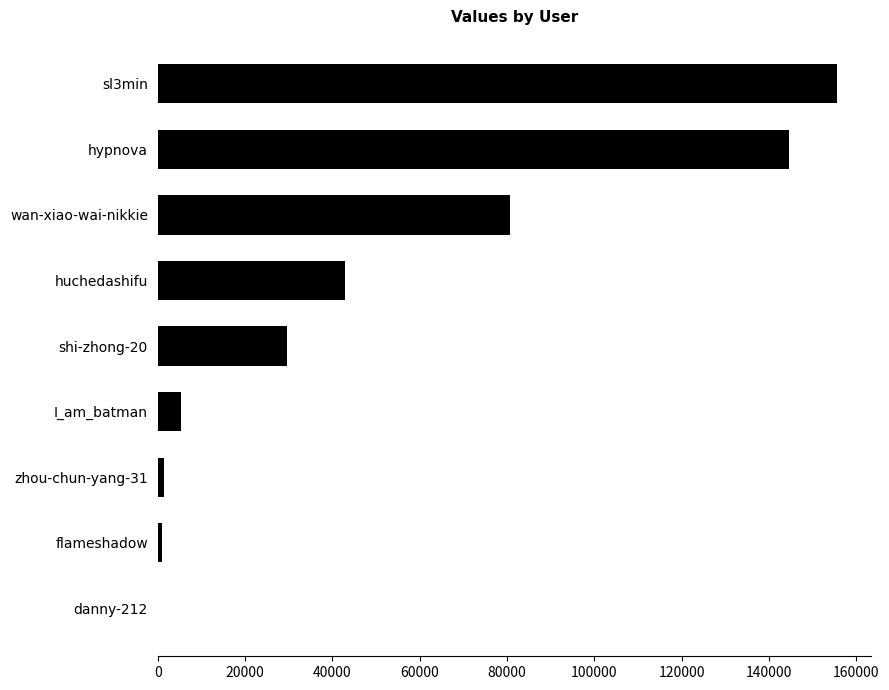

Does the chart contain stacked bars?

No